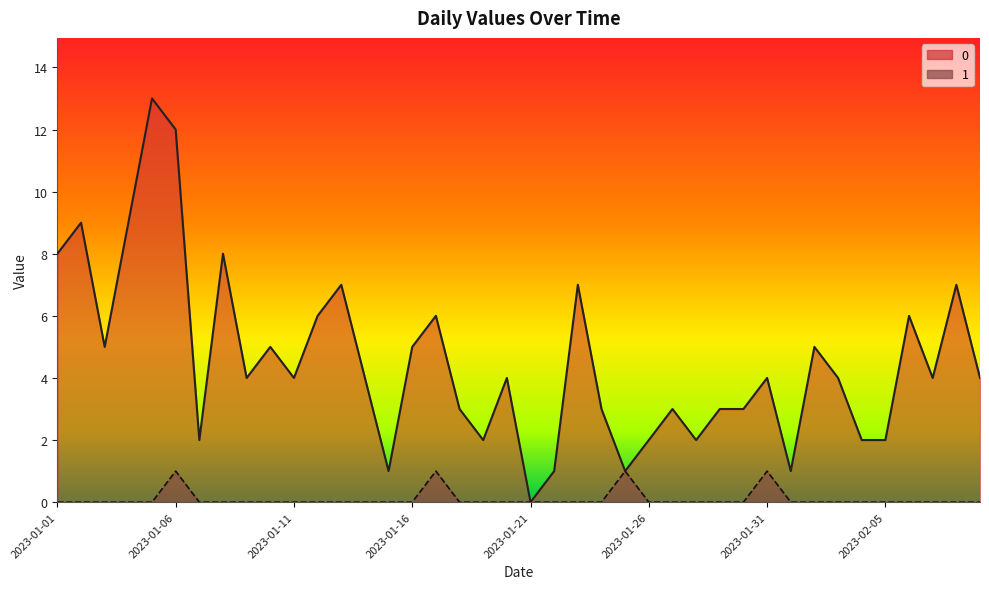

What are all the series names shown in the legend?

0, 1